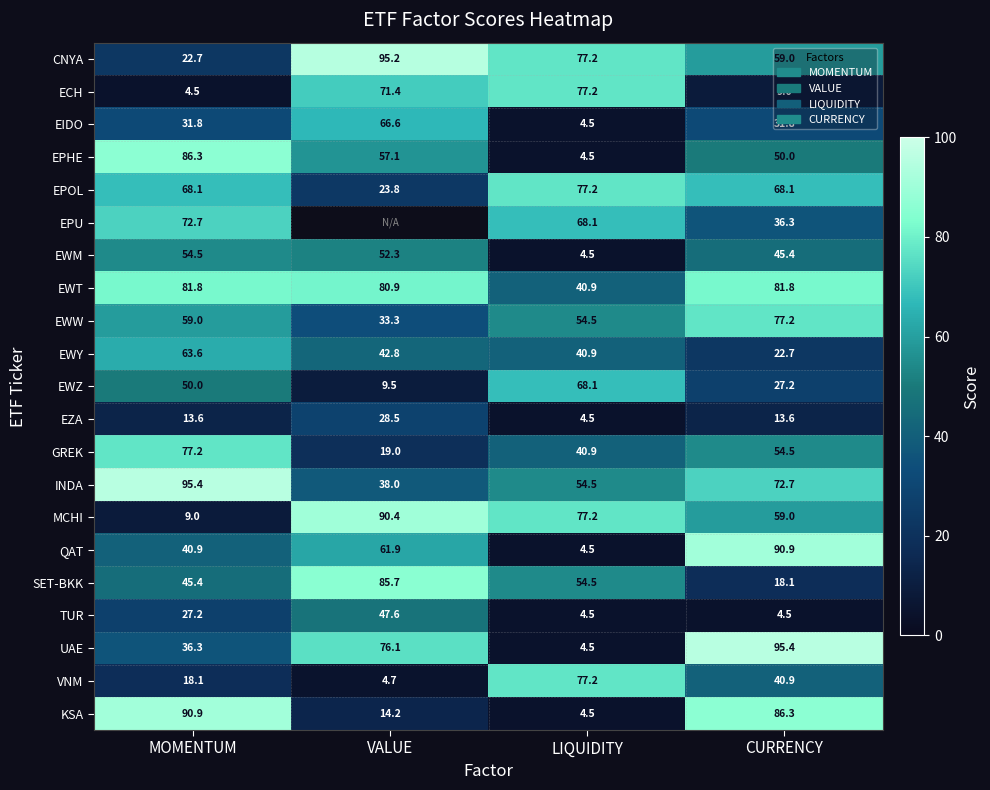

What is the greatest value displayed?

95.4